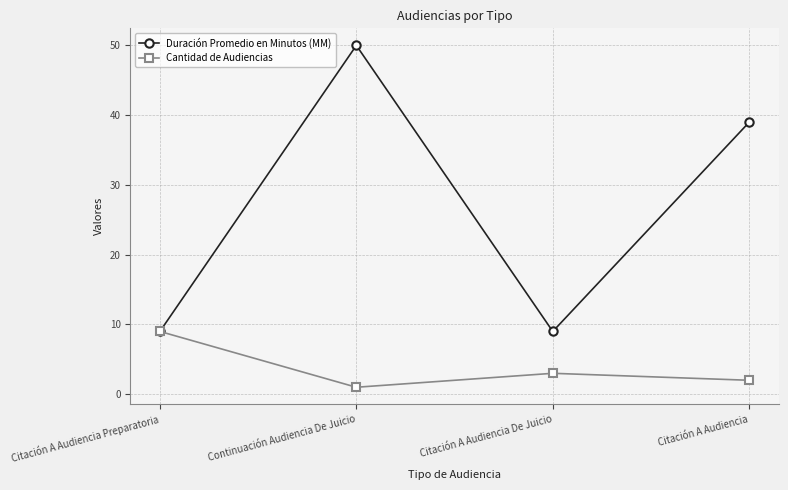

What is the difference between the Cantidad de Audiencias values at Citación A Audiencia De Juicio and Citación A Audiencia?

1